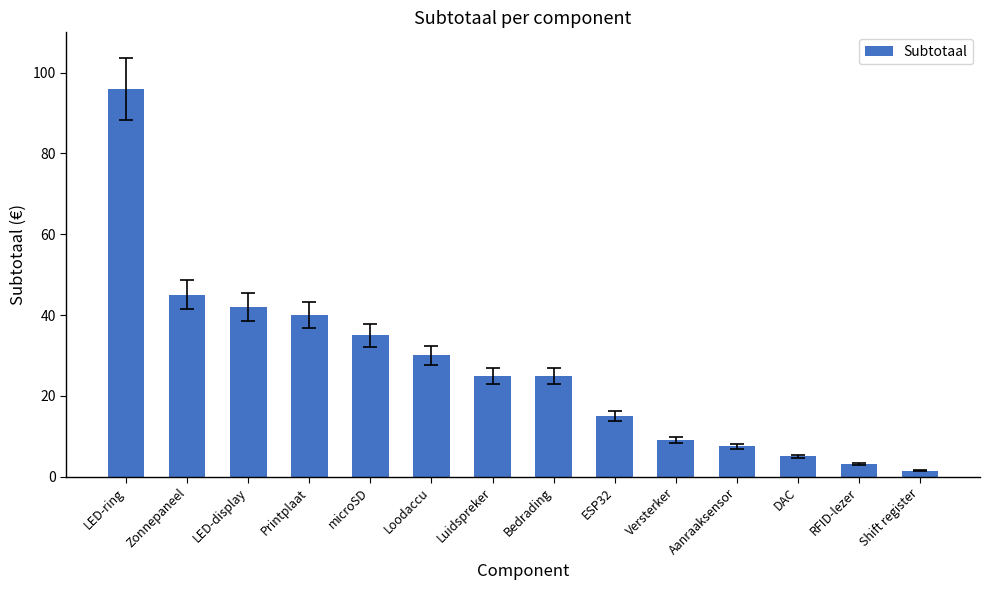

At which category does the chart reach its peak across all series?

LED-ring